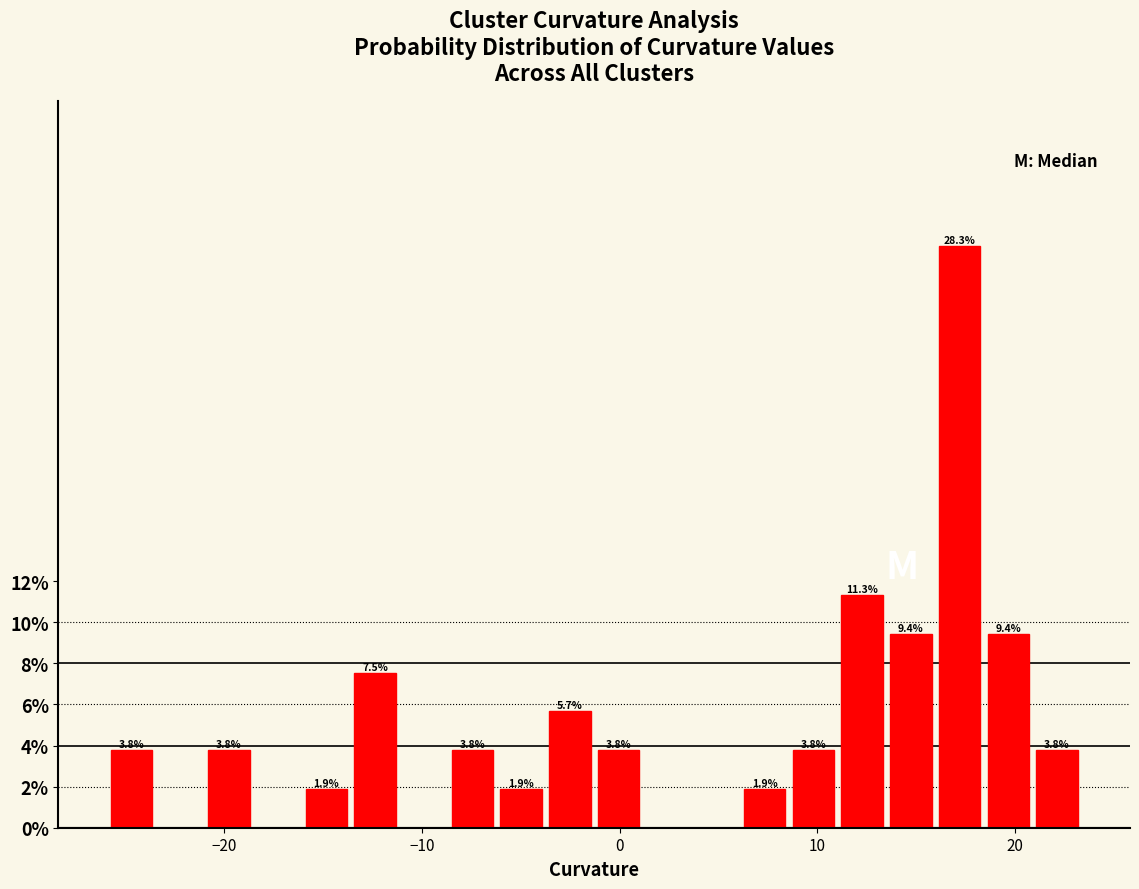

Around what value on the x-axis is the tallest bar? Give the approximate position of its centre, as read against the axis.

17